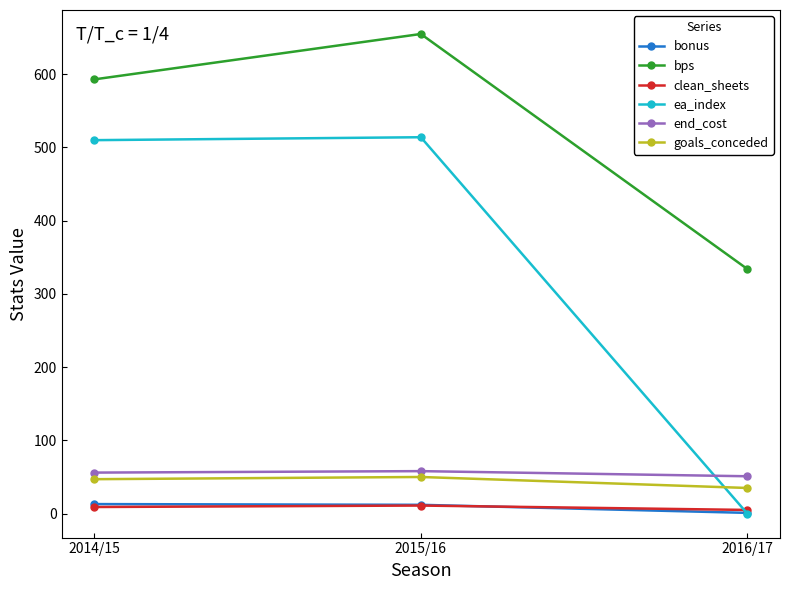

What is the total value across all series at 2016/17?

426